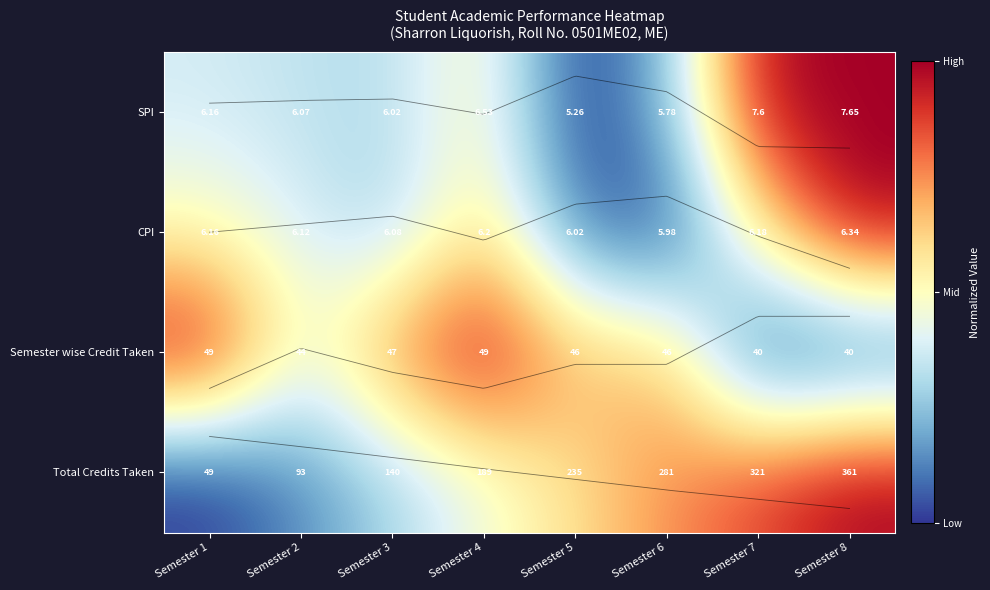

At how many categories does at least one series exceed 0?

8